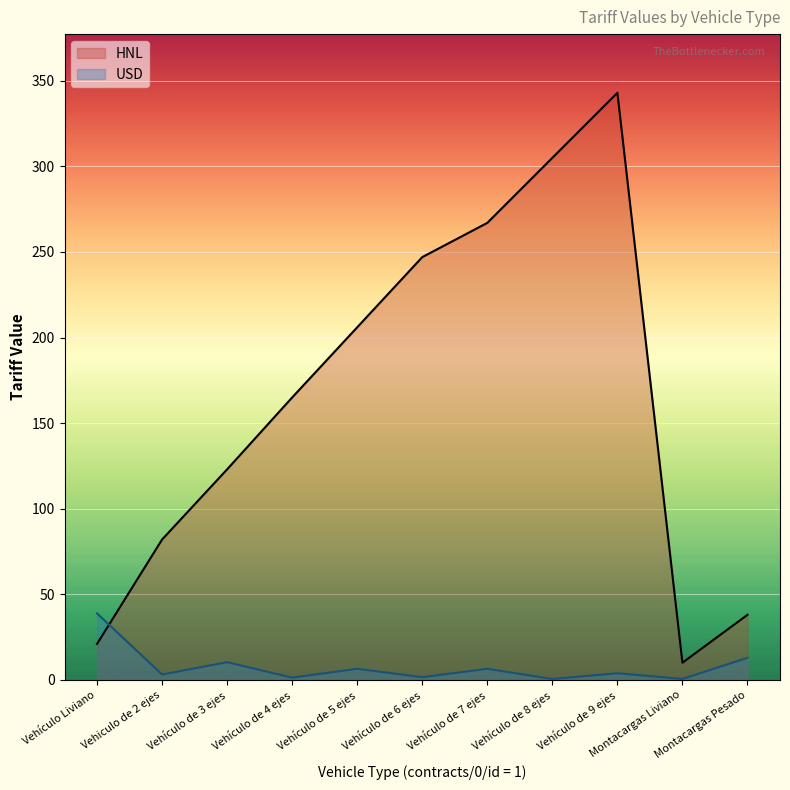

Where is the first local maximum for USD?

Vehículo de 3 ejes